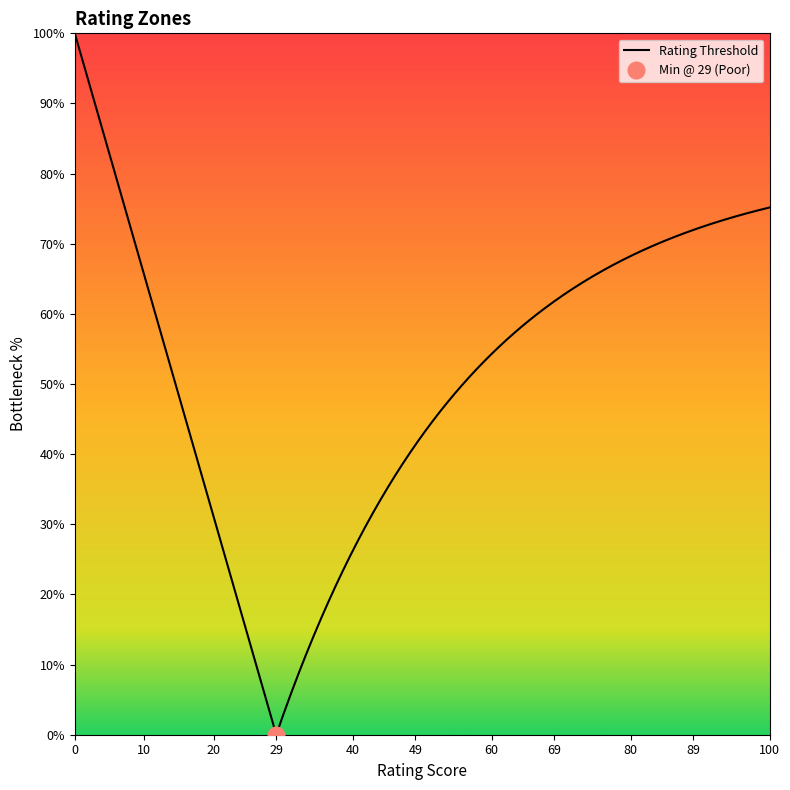

Count the values in the range 29 to 69.

3